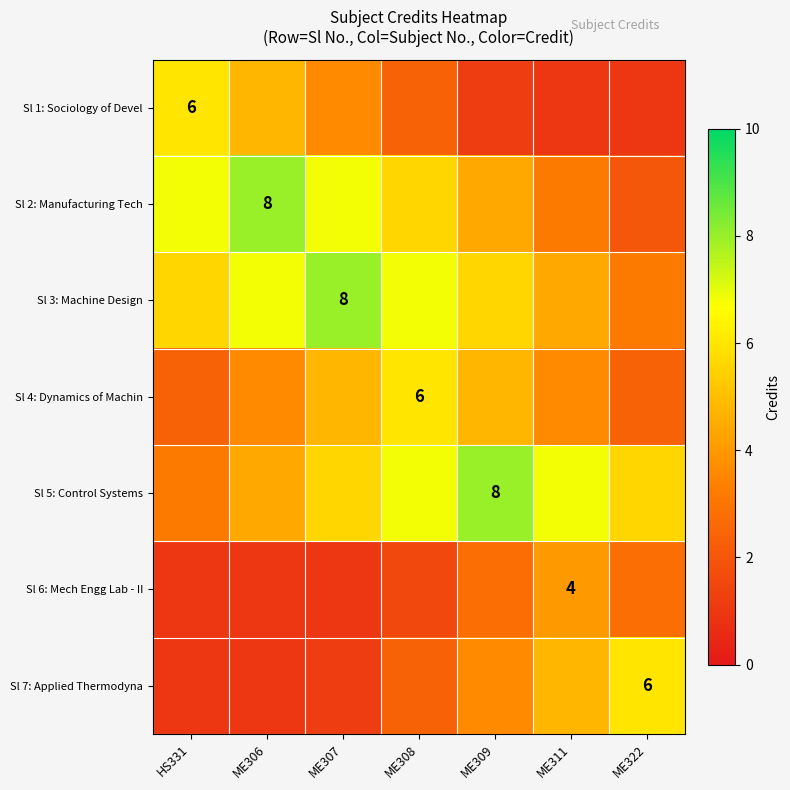

What is the maximum value shown in the chart?

8.0